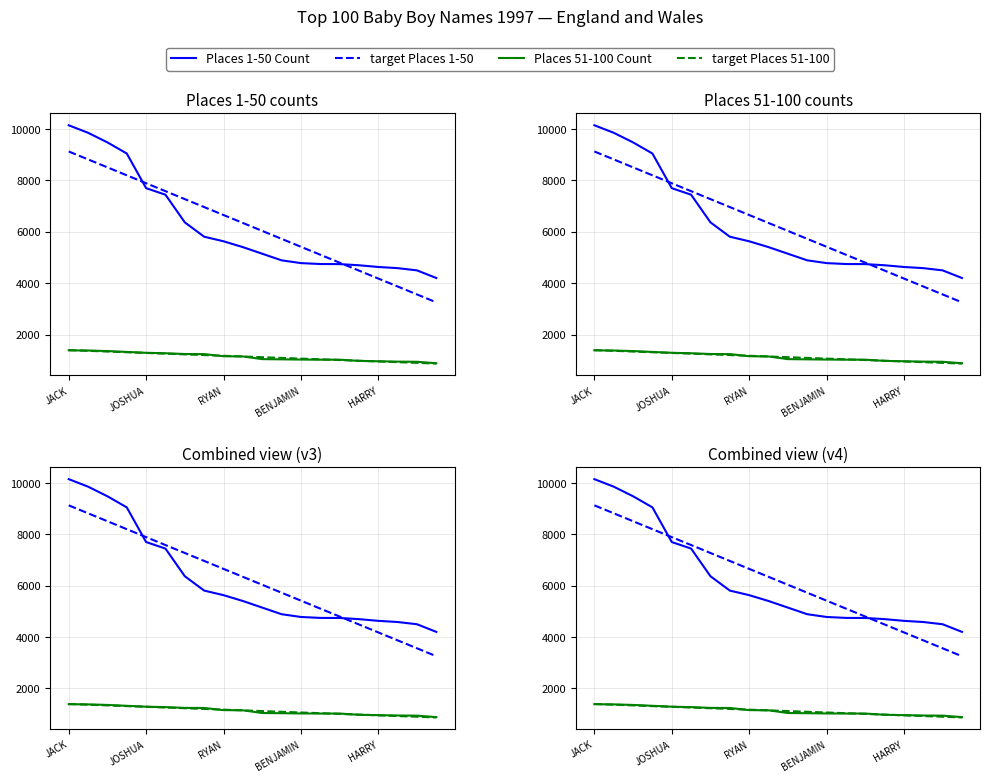

What is the difference between the second highest and second lowest values in the target Places 51-100 series?

468.8